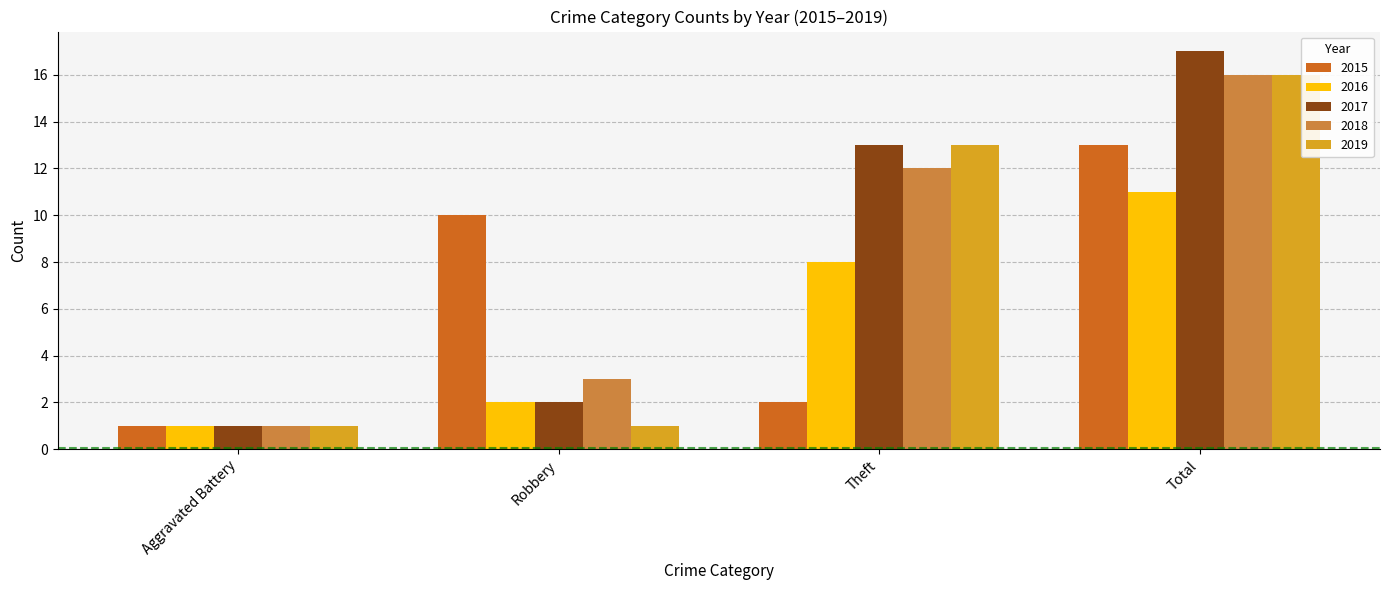

What is the sum of the 2018 values at Theft and Total?

28